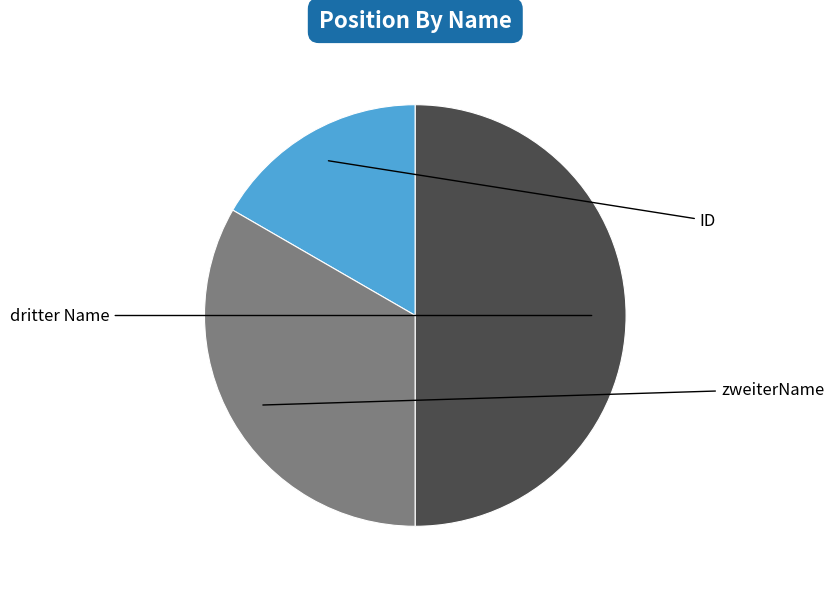

Which slice is the largest?

dritter Name